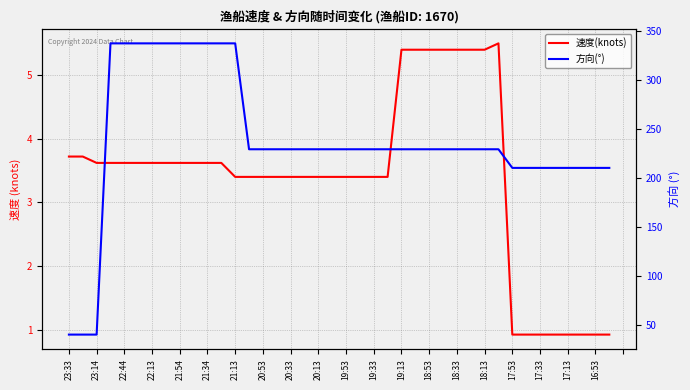

What is the difference between the second highest and second lowest values in the 速度(knots) series?

4.5